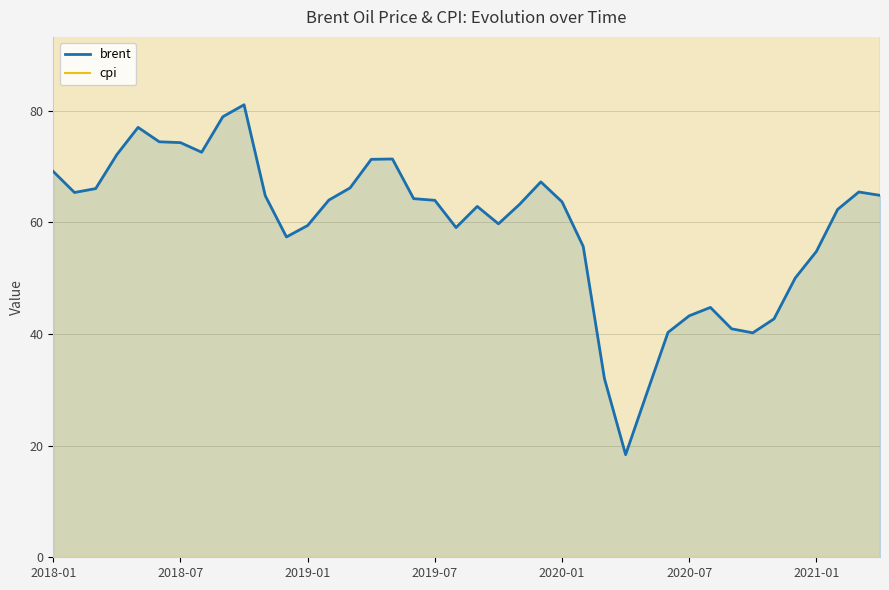

What is the average value of the brent series?

59.3